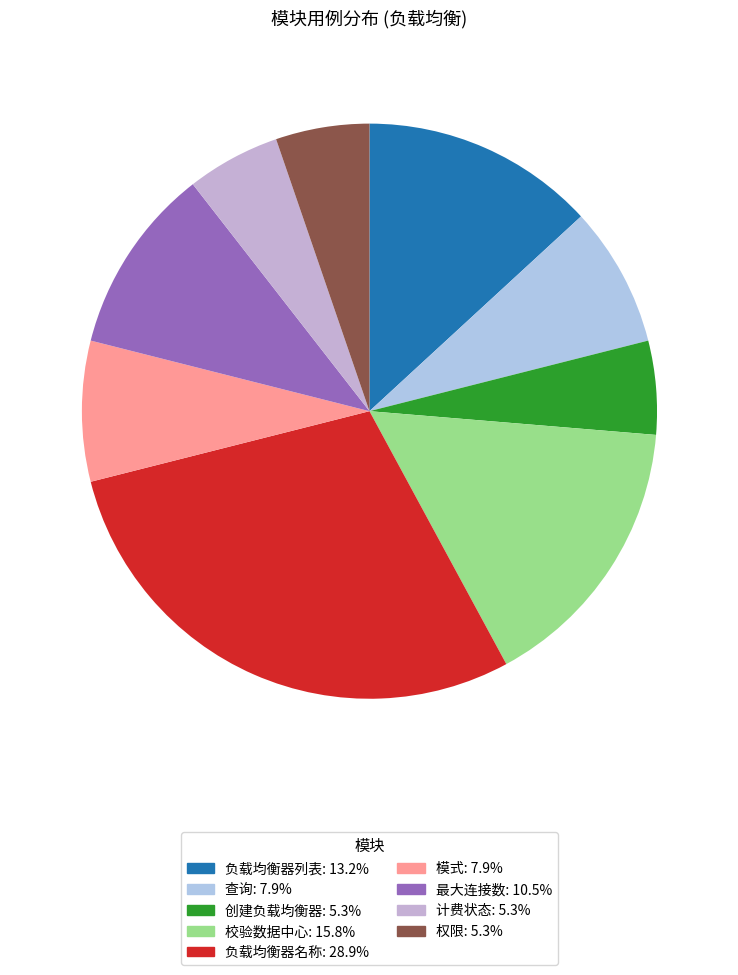

What percentage do 最大连接数 and 权限 together represent?

15.8%